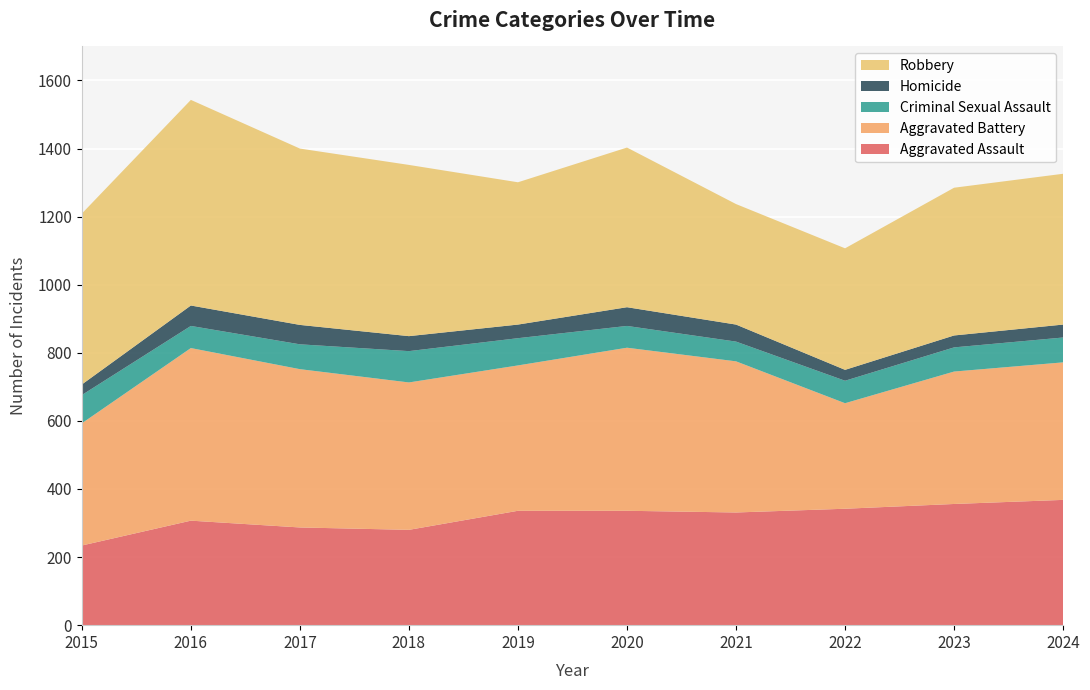

Reading left to right, what are all the values shown in this chart?

Aggravated Assault: 234	307	287	280	336	336	331	342	356	368
Aggravated Battery: 359	507	465	433	427	479	444	310	389	404
Criminal Sexual Assault: 83	65	73	92	80	64	58	66	71	73
Homicide: 31	60	57	44	40	55	50	32	35	38
Robbery: 502	604	518	503	418	469	354	357	434	443